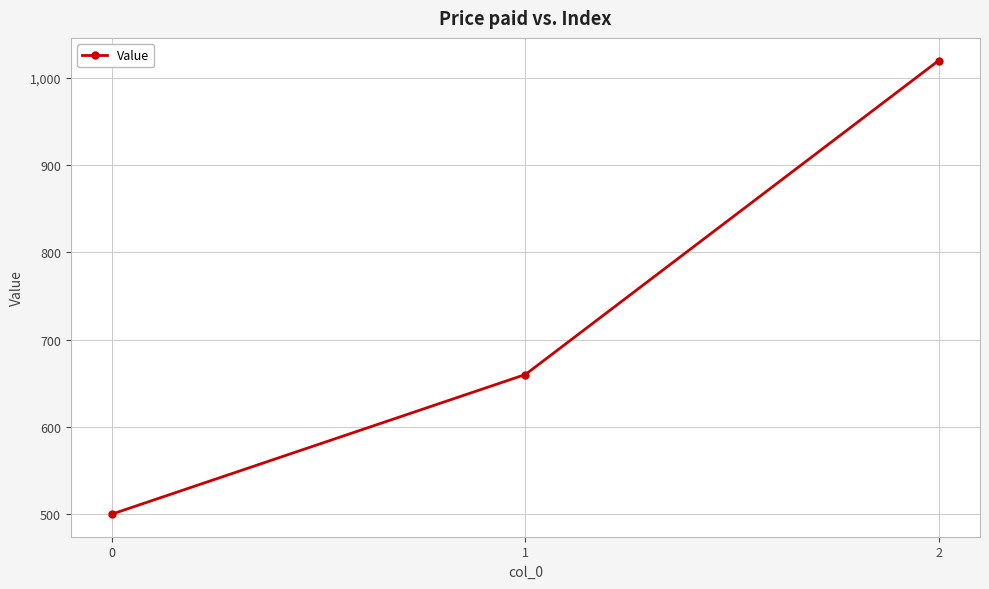

Which label corresponds to the largest value in the chart?

2